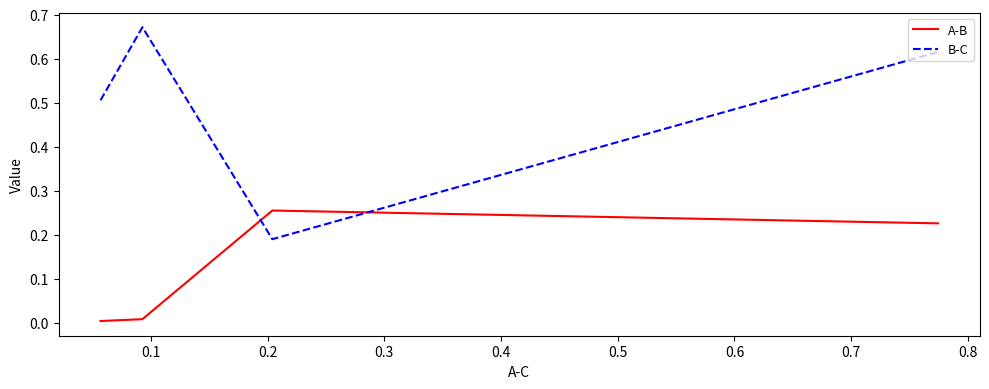

How many interior local peaks does the B-C series have?

1